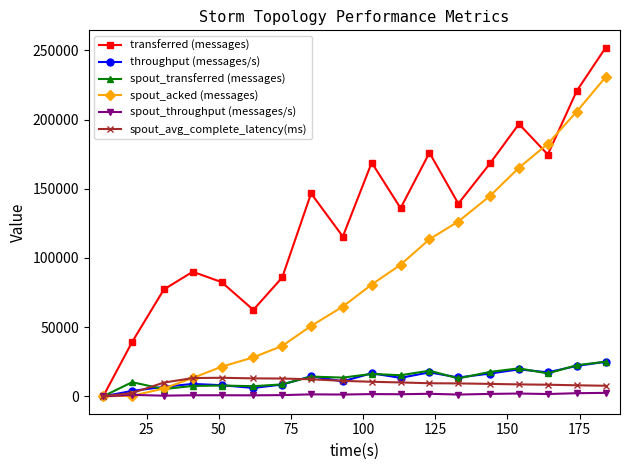

How many interior local valleys does the transferred (messages) series have?

5